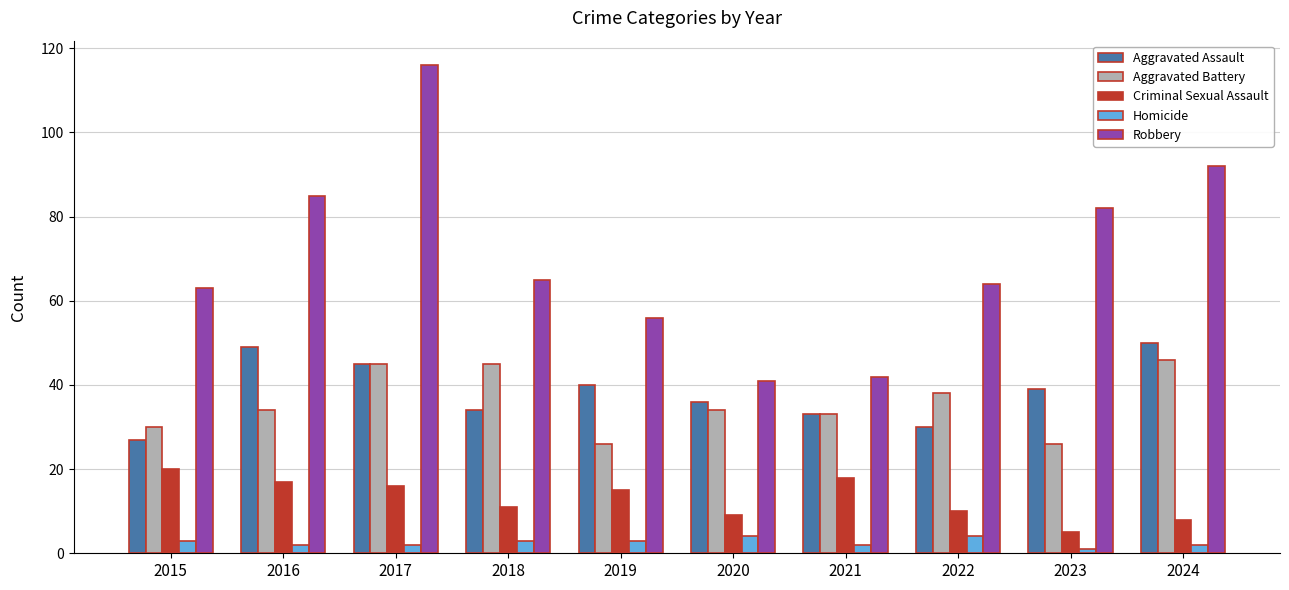

What is the maximum value for Aggravated Assault?

50